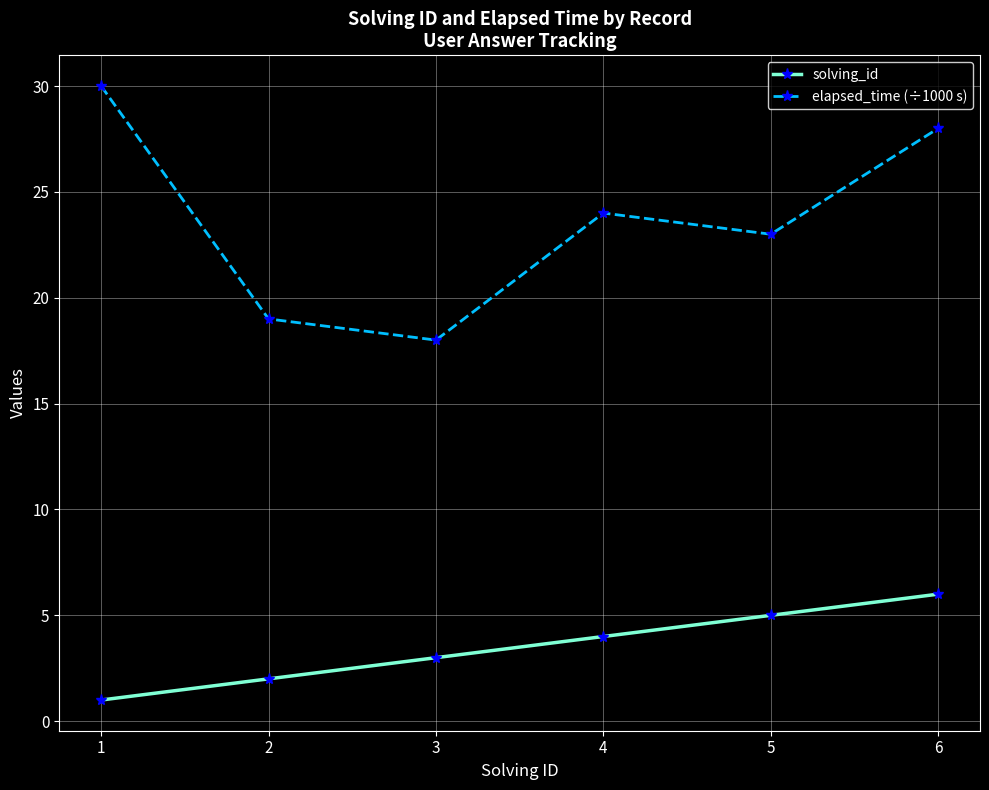

What is the highest value of the solving_id series?

6